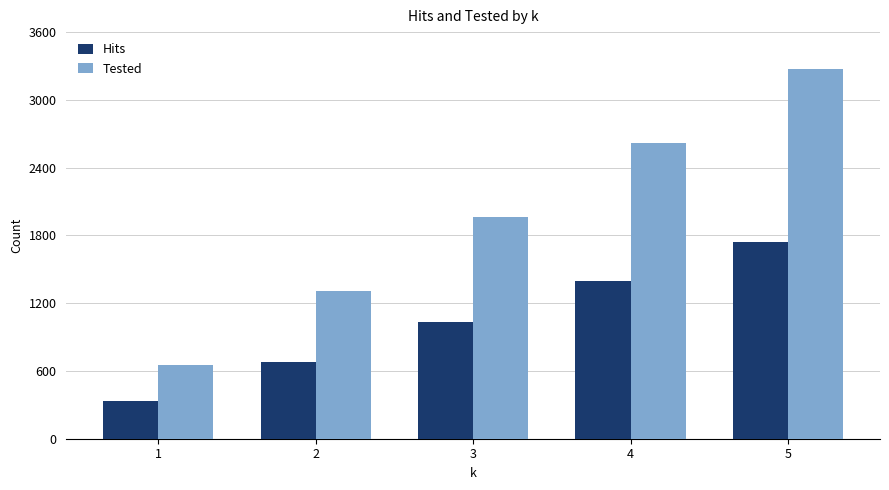

What is the value of the Hits bar at the 2nd from the left?

678